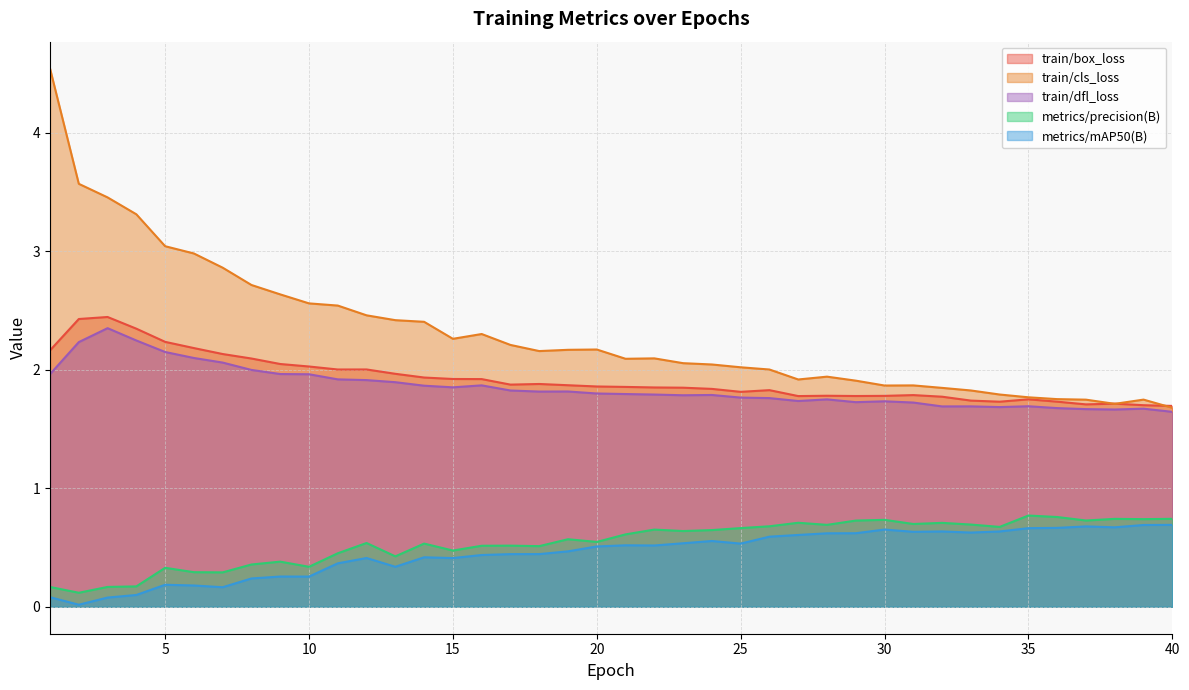

What is the total value across all series at 9?

7.3